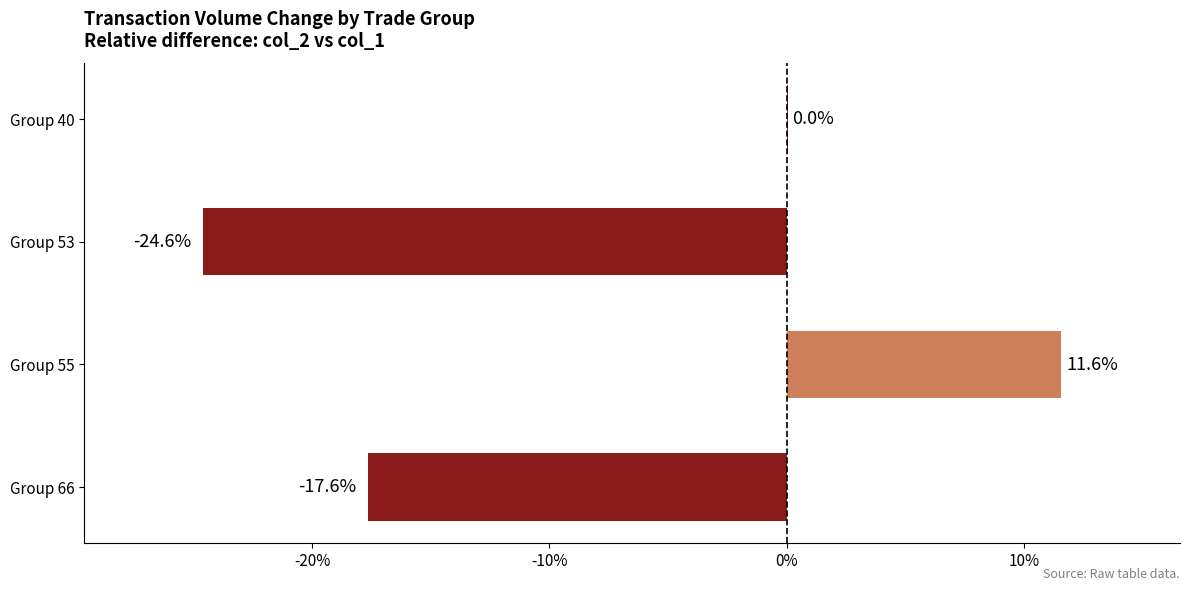

At which category does the chart reach its peak across all series?

Group 55